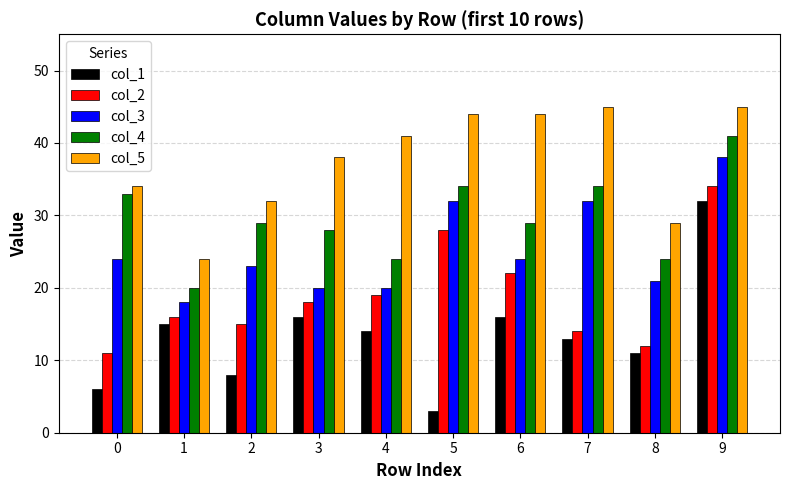

Reading left to right, transcribe all the data shown in this chart.

col_1: 0=6	1=15	2=8	3=16	4=14	5=3	6=16	7=13	8=11	9=32
col_2: 0=11	1=16	2=15	3=18	4=19	5=28	6=22	7=14	8=12	9=34
col_3: 0=24	1=18	2=23	3=20	4=20	5=32	6=24	7=32	8=21	9=38
col_4: 0=33	1=20	2=29	3=28	4=24	5=34	6=29	7=34	8=24	9=41
col_5: 0=34	1=24	2=32	3=38	4=41	5=44	6=44	7=45	8=29	9=45